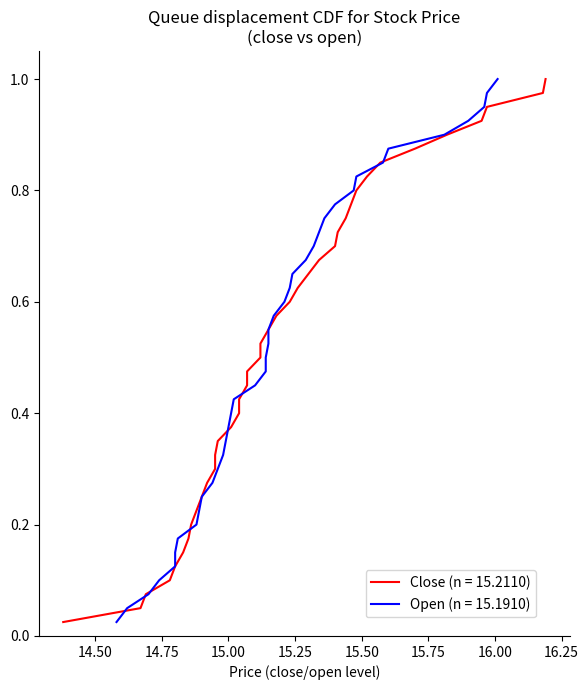

Count the number of data series in this chart.

2